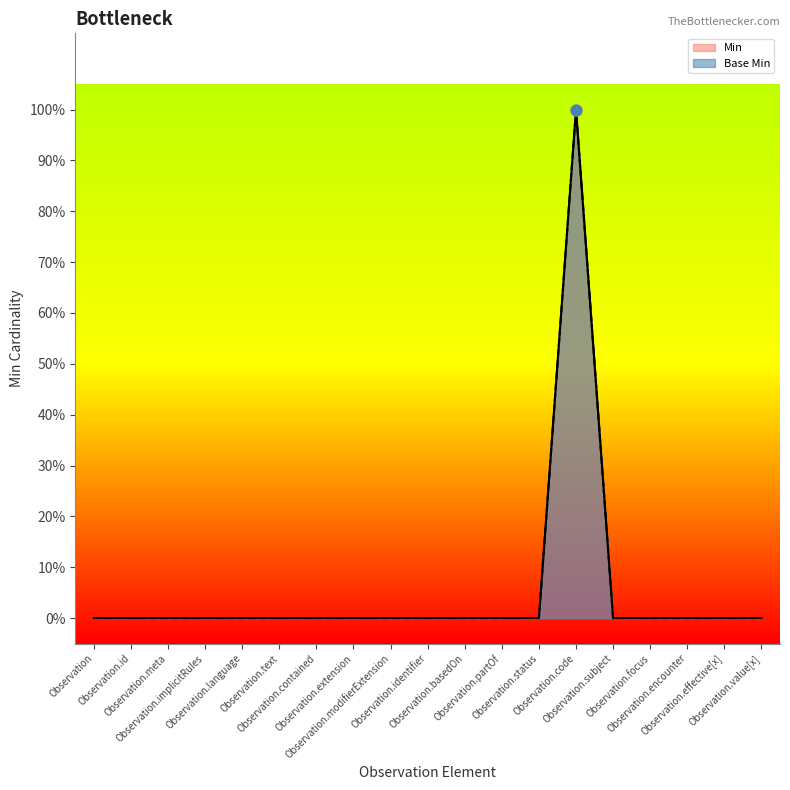

Which series has the widest spread of Y values?

Base Min